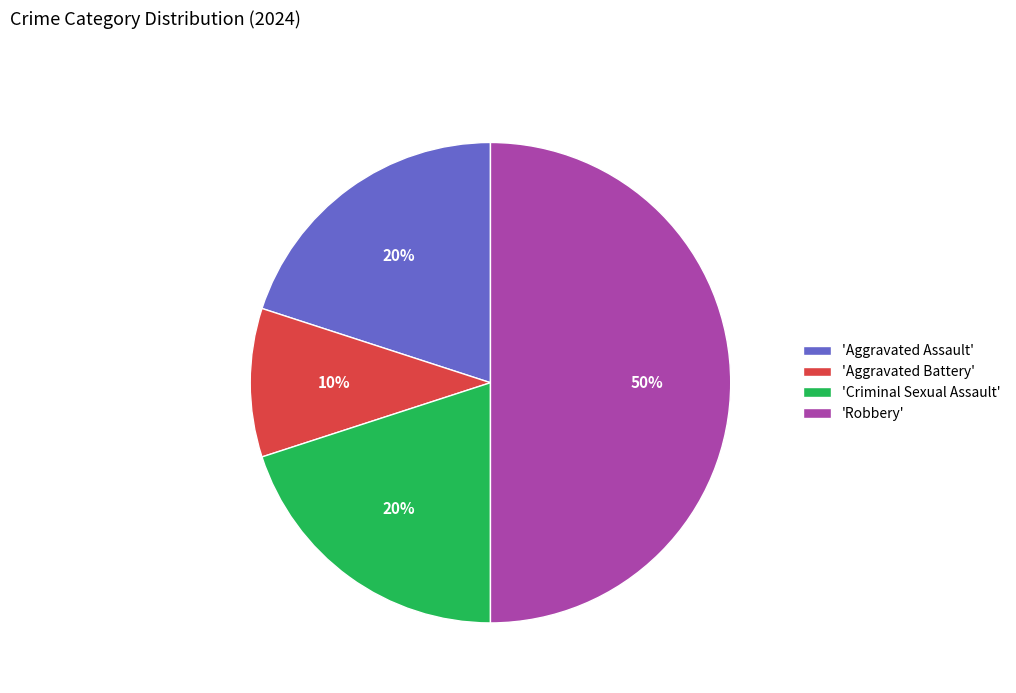

To the nearest percent, what portion does 'Robbery' represent?

50%